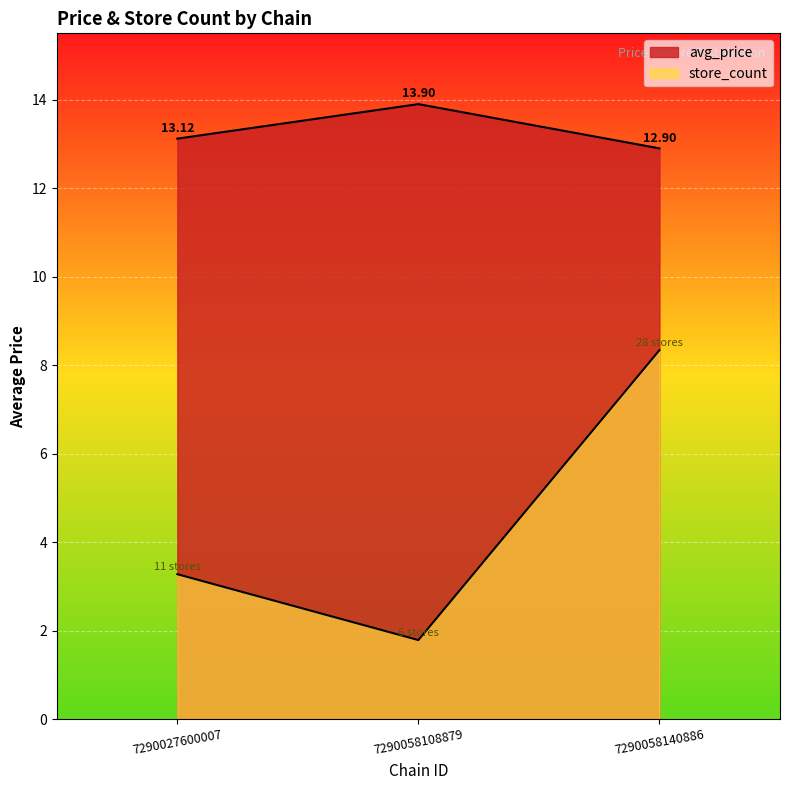

The avg_price series shows 21.2 at 7290058140886. True or false?

False